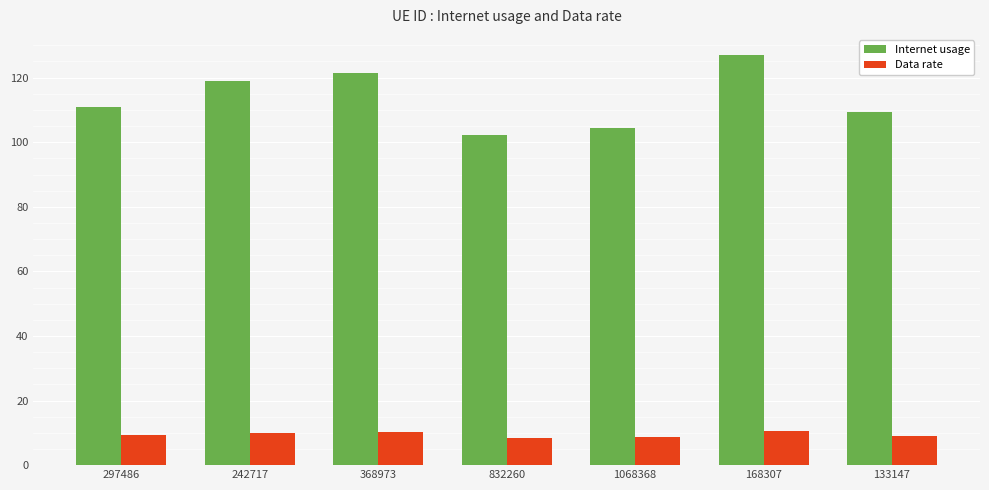

Rank the series by their maximum value, from highest to lowest.

Internet usage, Data rate